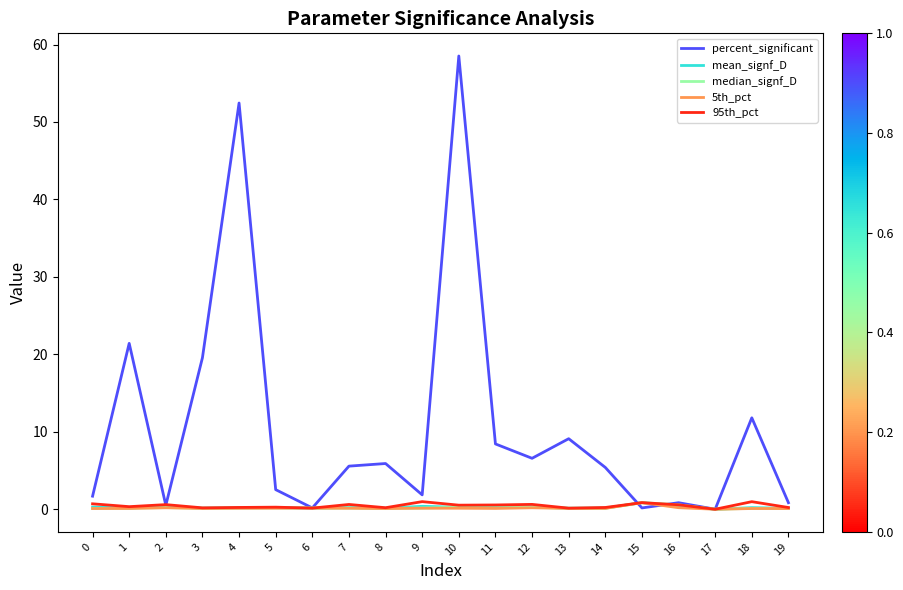

Which label corresponds to the largest value in the chart?

10